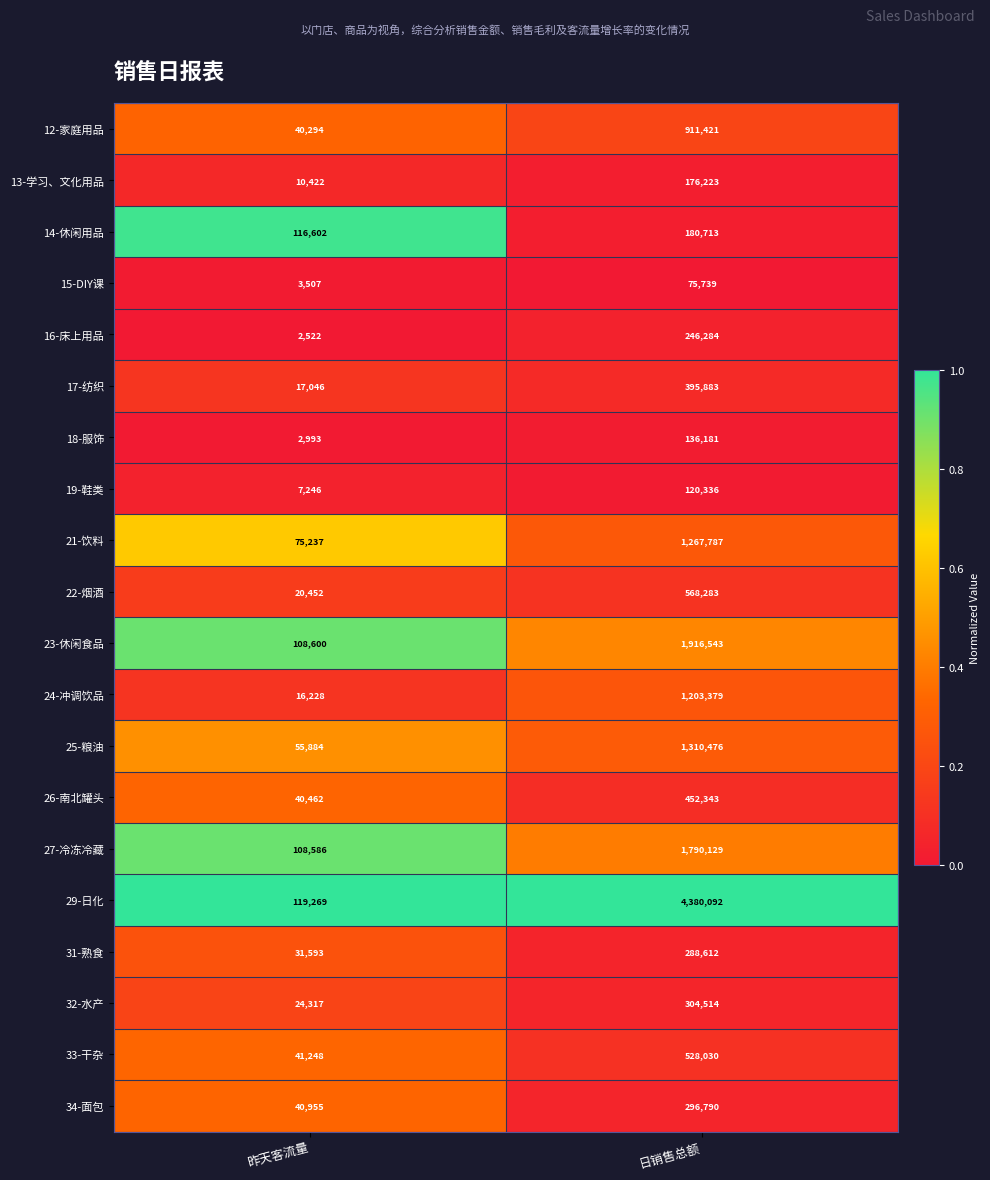

What is the difference between the 22-烟酒 values at 昨天客流量 and 日销售总额?

547831